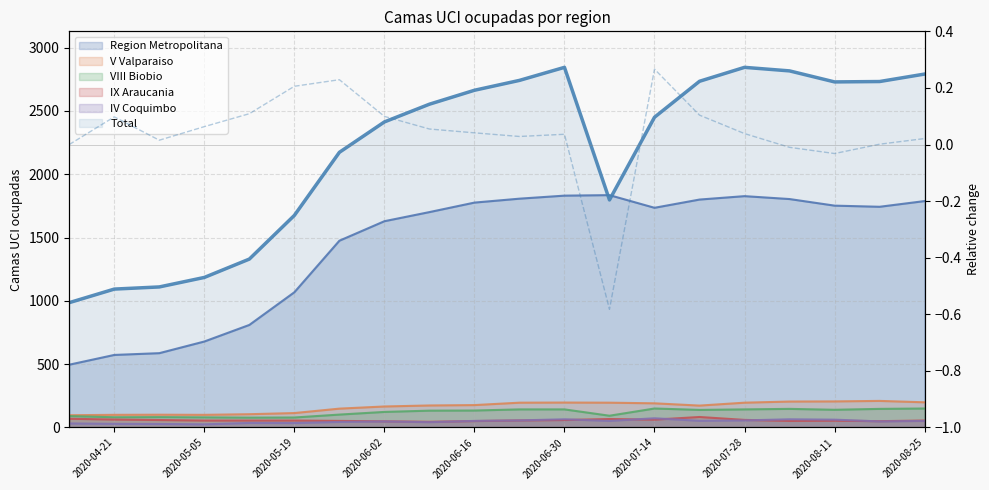

How many data points does each series have?

20